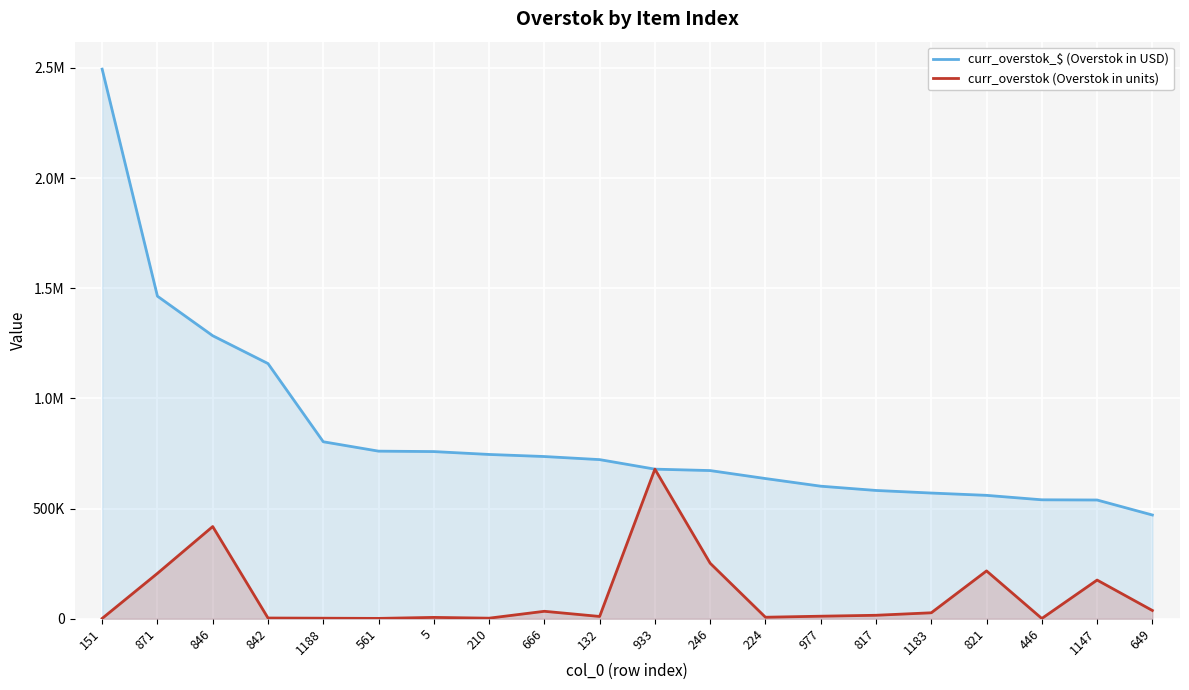

What is the spread (max minus min) of values at 132?

711884.0